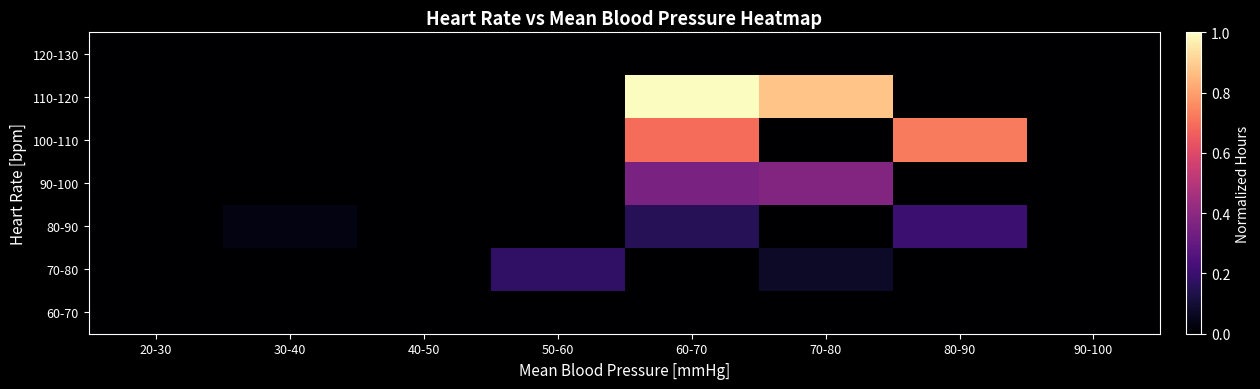

At which category is the sum across all series the highest?

60-70